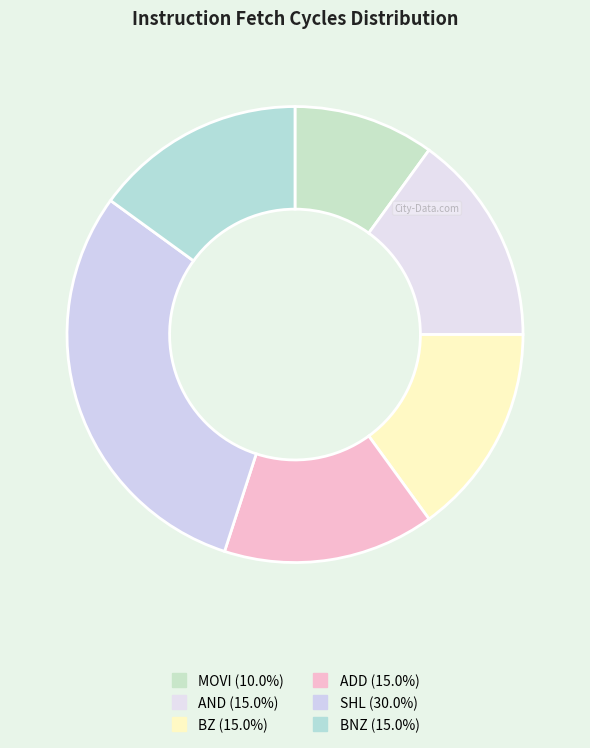

How many segments does this pie chart have?

6